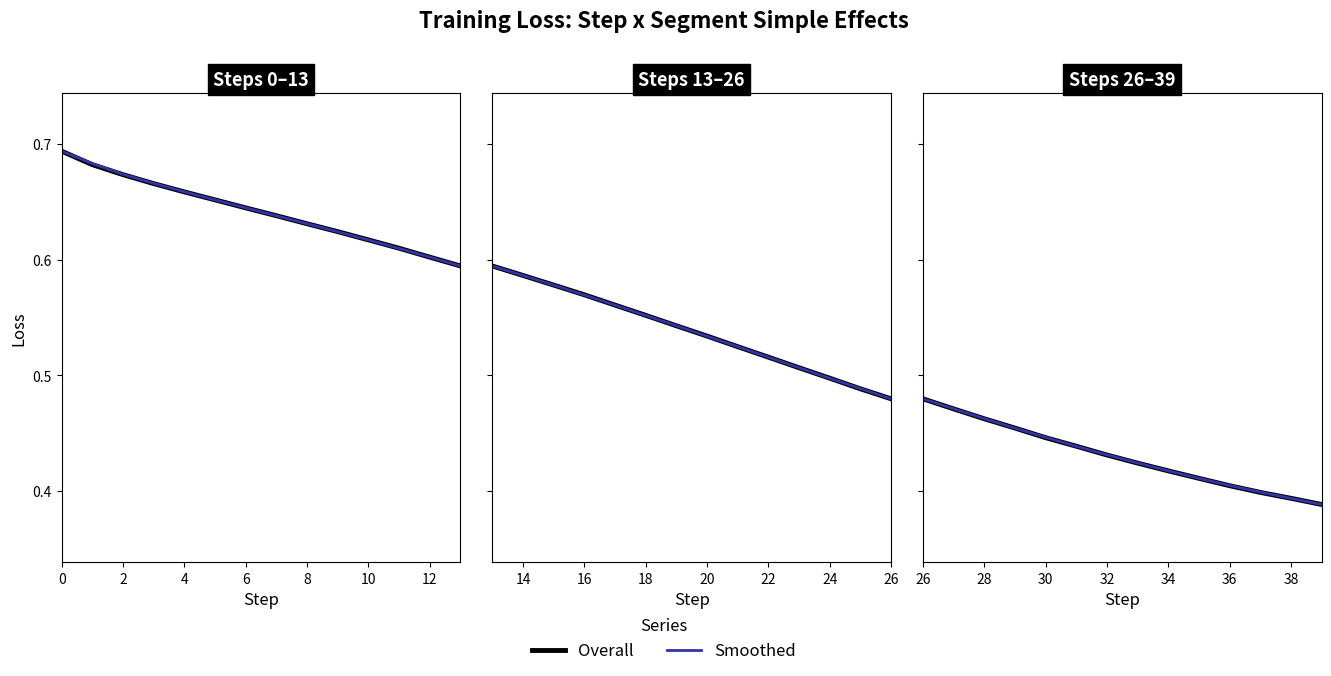

True or false: Overall has a value of 0.7 at 11.

False